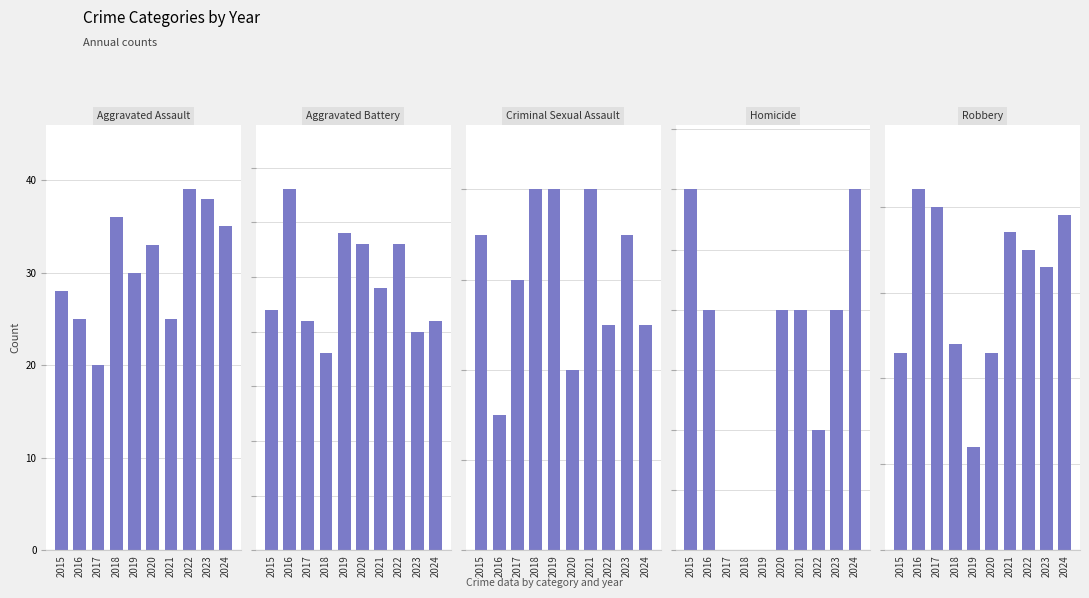

Rank the categories by Homicide value from highest to lowest.

2015, 2024, 2016, 2020, 2021, 2023, 2022, 2017, 2018, 2019